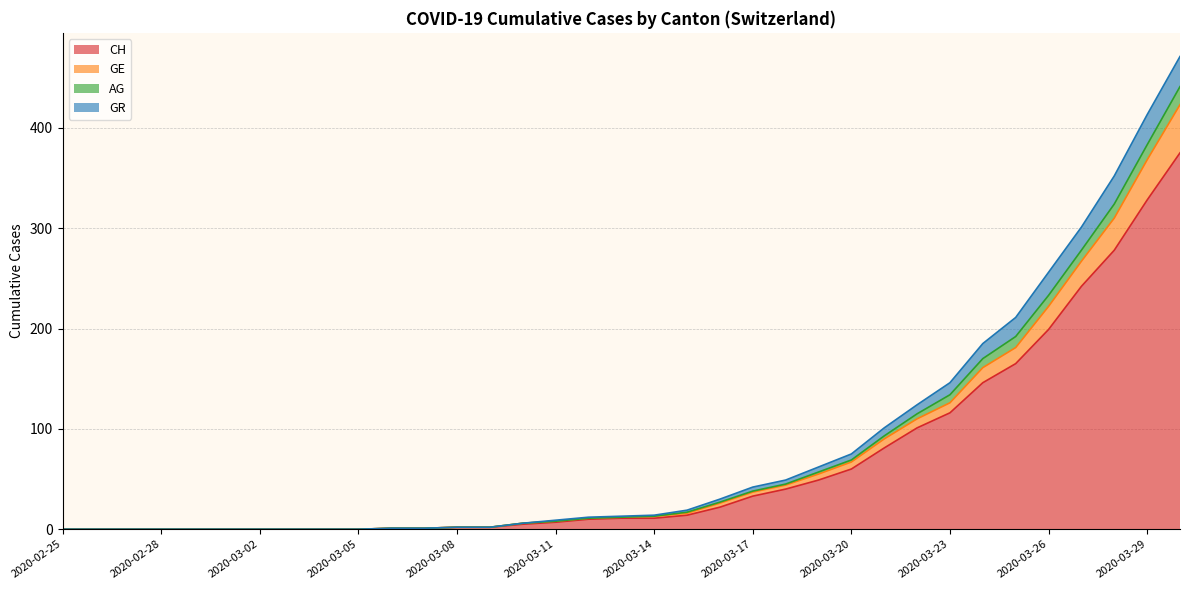

What is the highest value of the CH series?

375